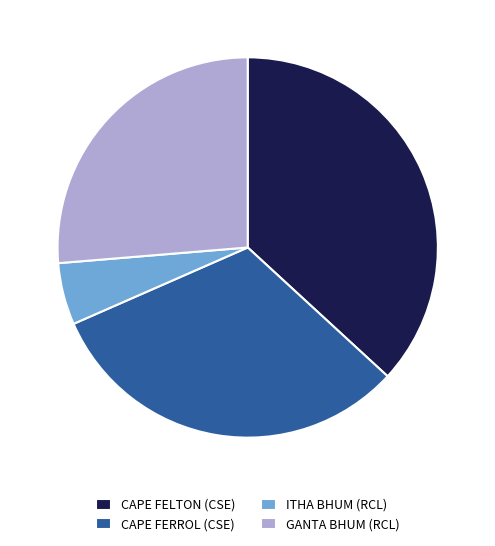

Is the sum of GANTA BHUM (RCL) and CAPE FELTON (CSE) greater than half?

Yes